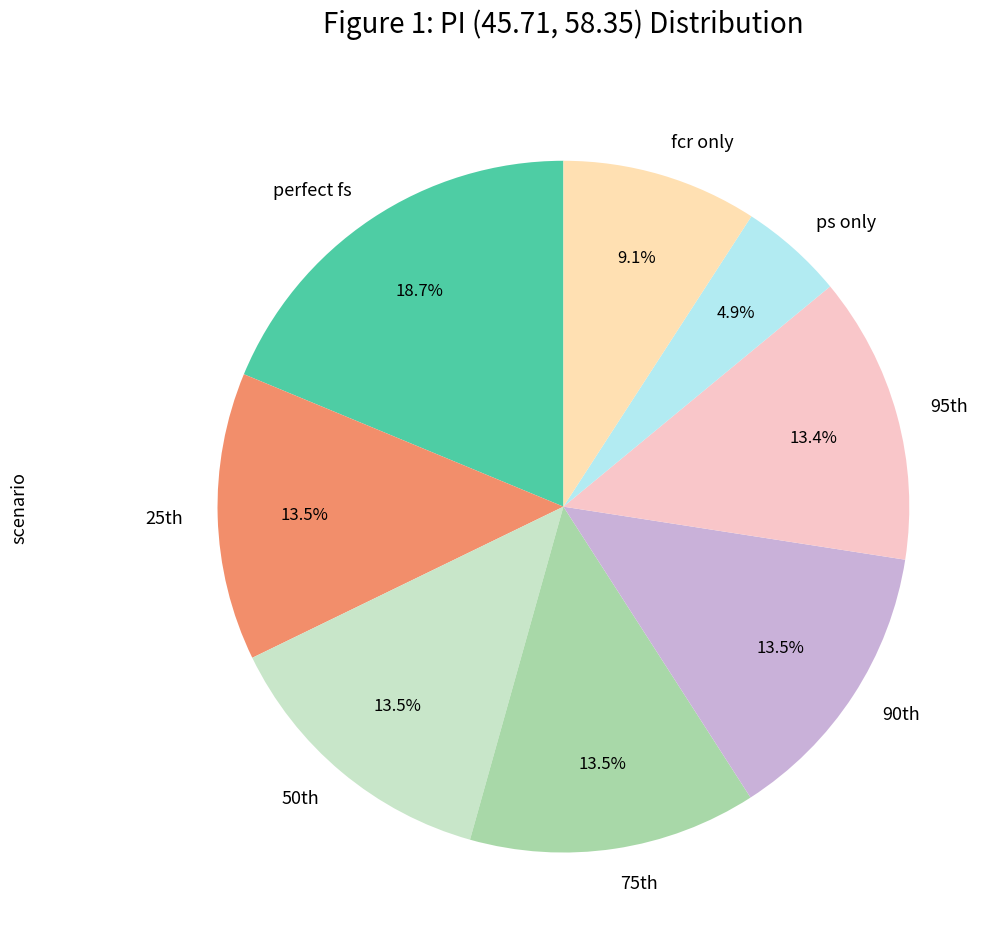

How many slices are in this pie chart?

8